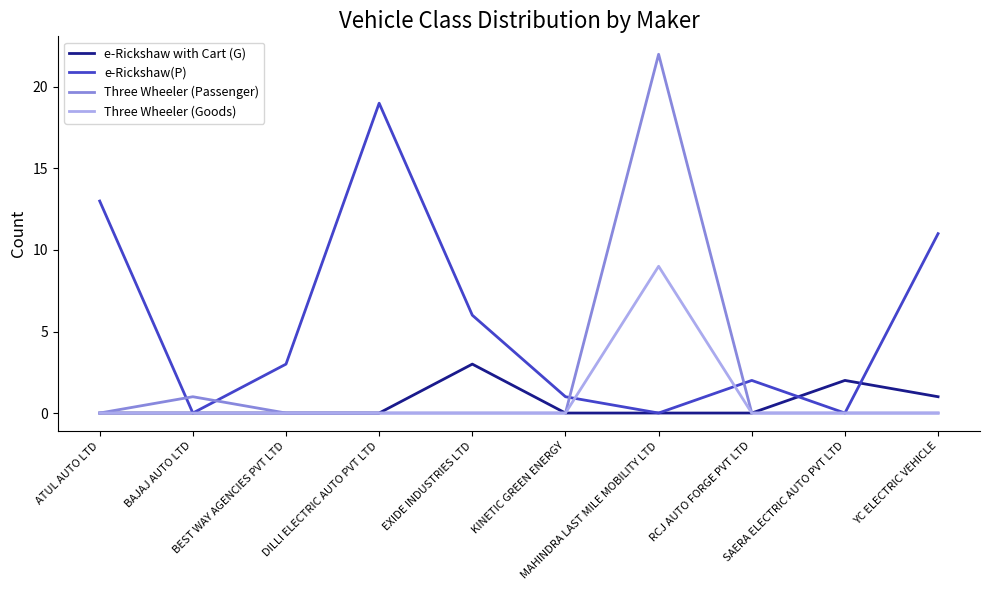

Rank the series by their maximum value, from highest to lowest.

Three Wheeler (Passenger), e-Rickshaw(P), Three Wheeler (Goods), e-Rickshaw with Cart (G)